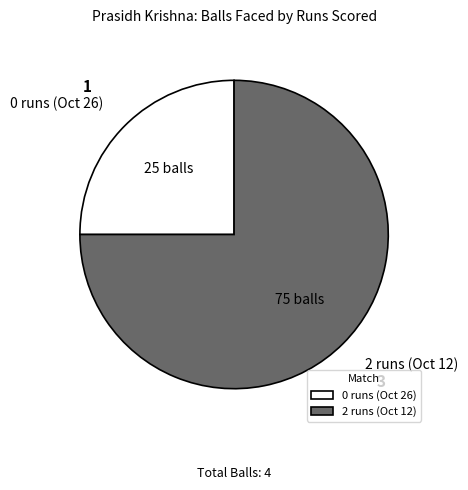

True or false: 0 runs (Oct 26) accounts for 25% of the total.

True